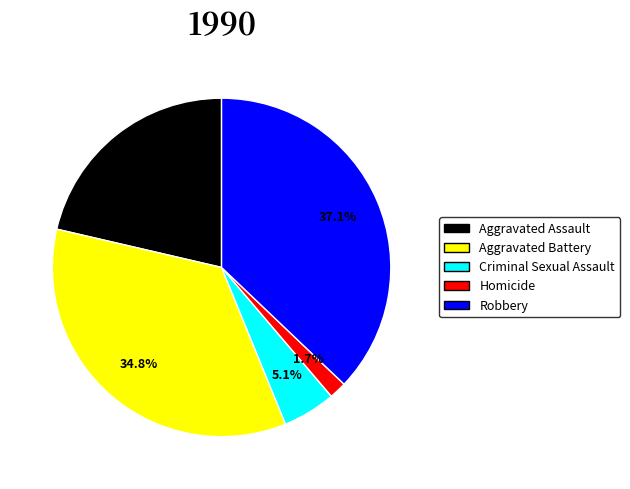

What is the largest slice in the pie chart?

Robbery